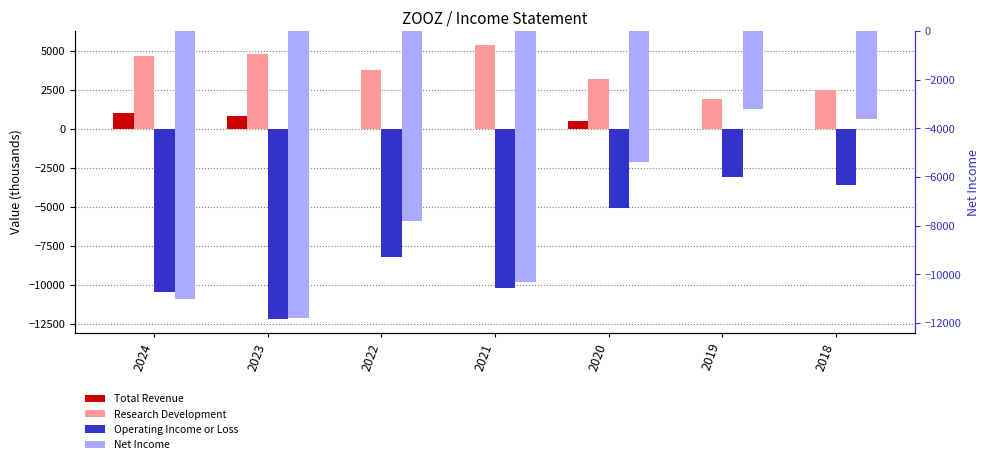

What is the total value across all series at 2022?

-12200